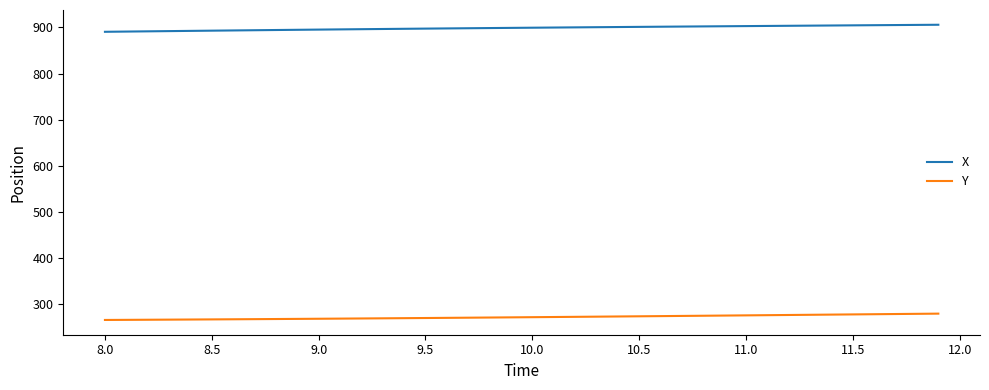

What is the sum of all X values?

35955.4